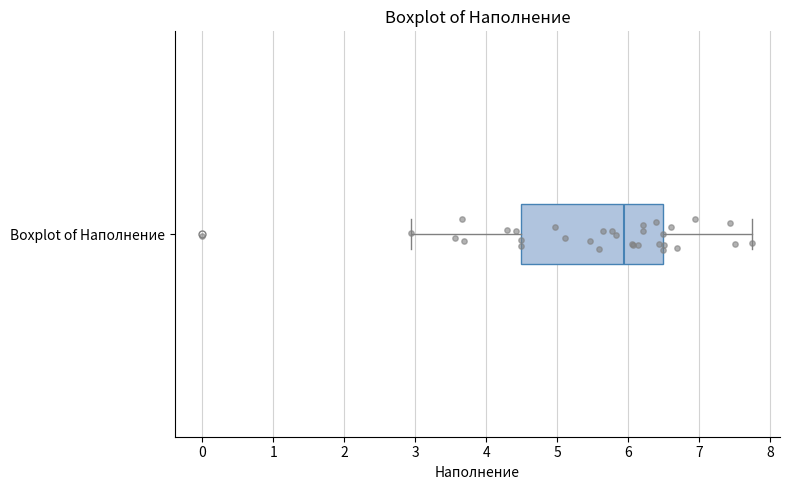

Where does the median line of the box for Boxplot of Наполнение sit on the x-axis? The values are not printed on the chart, so give them approximately, as read against the axis.

5.9